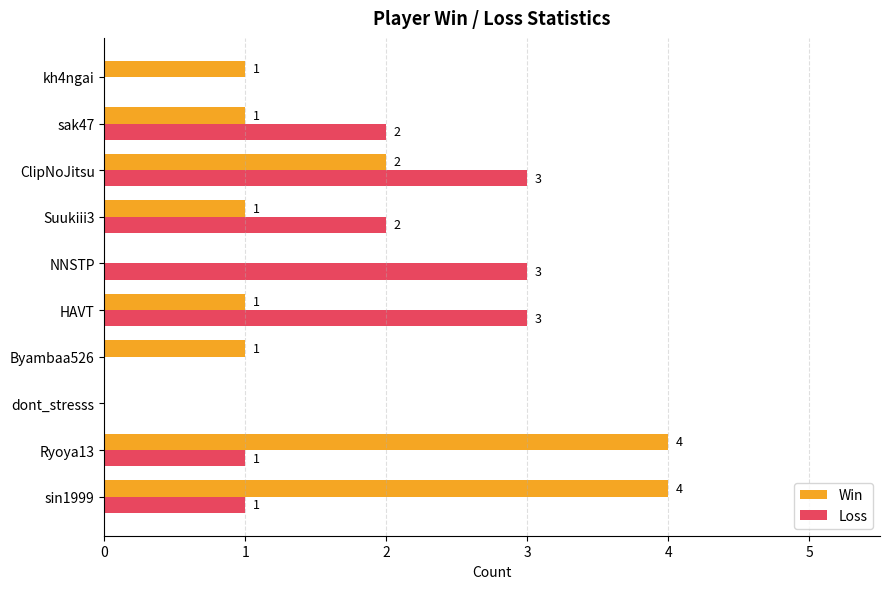

What is the sum of all Win values?

15